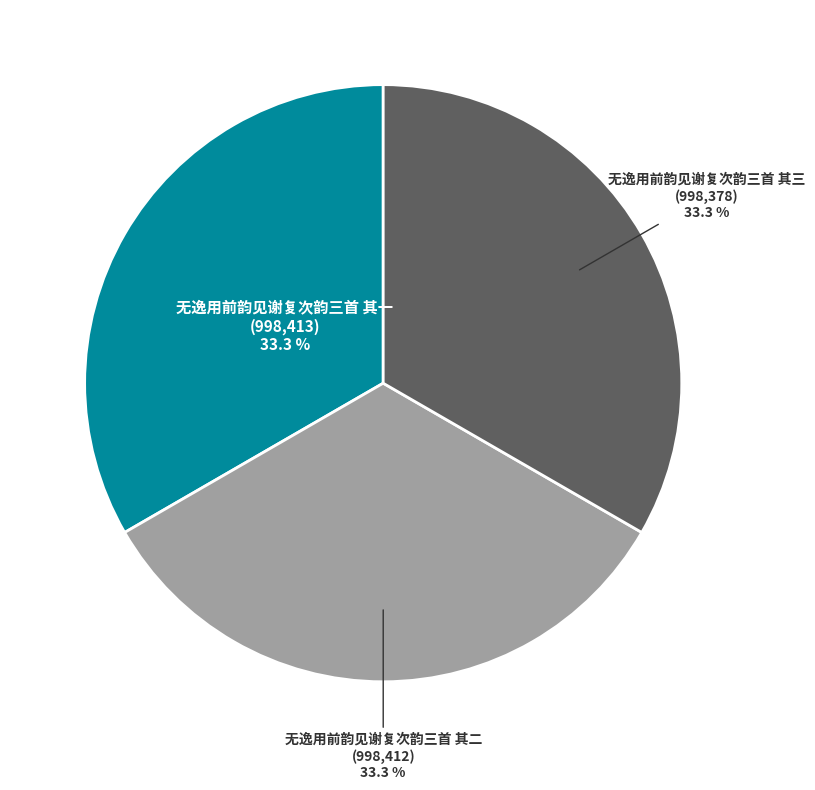

How many slices are in this pie chart?

3